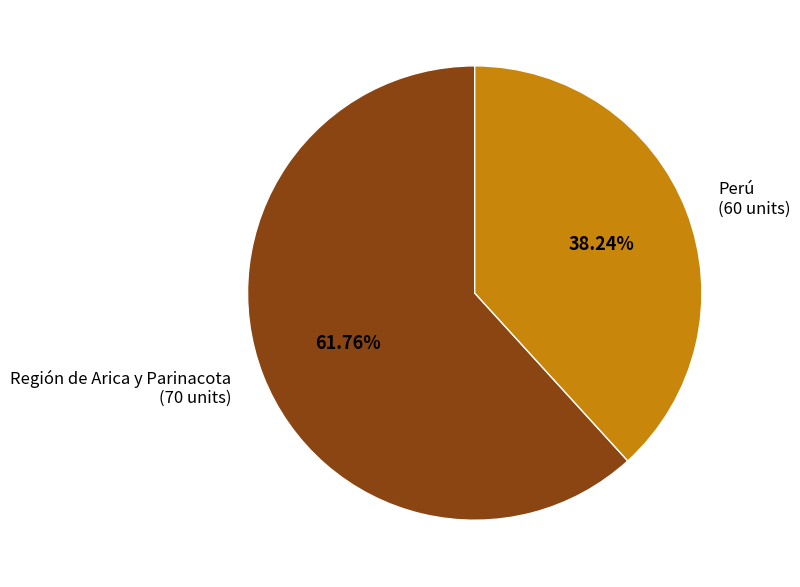

Combined, do Región de Arica y Parinacota (70 units) and Perú (60 units) account for over 50%?

Yes